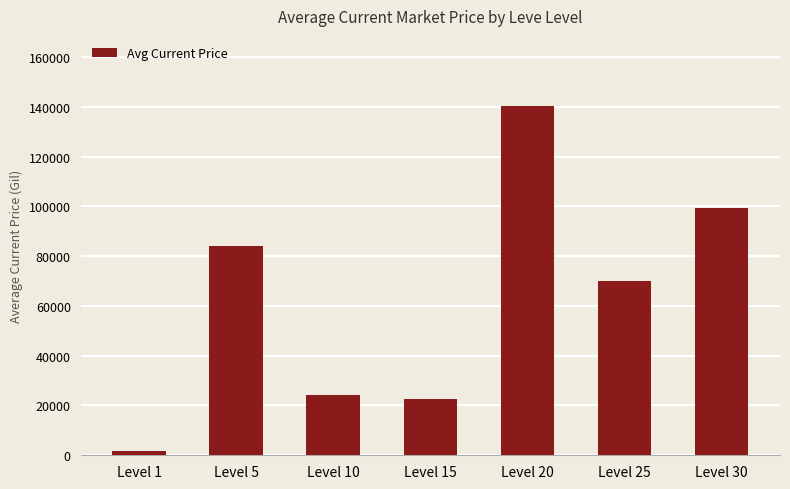

The chart shows a value of 84002.5 at Level 5. True or false?

True